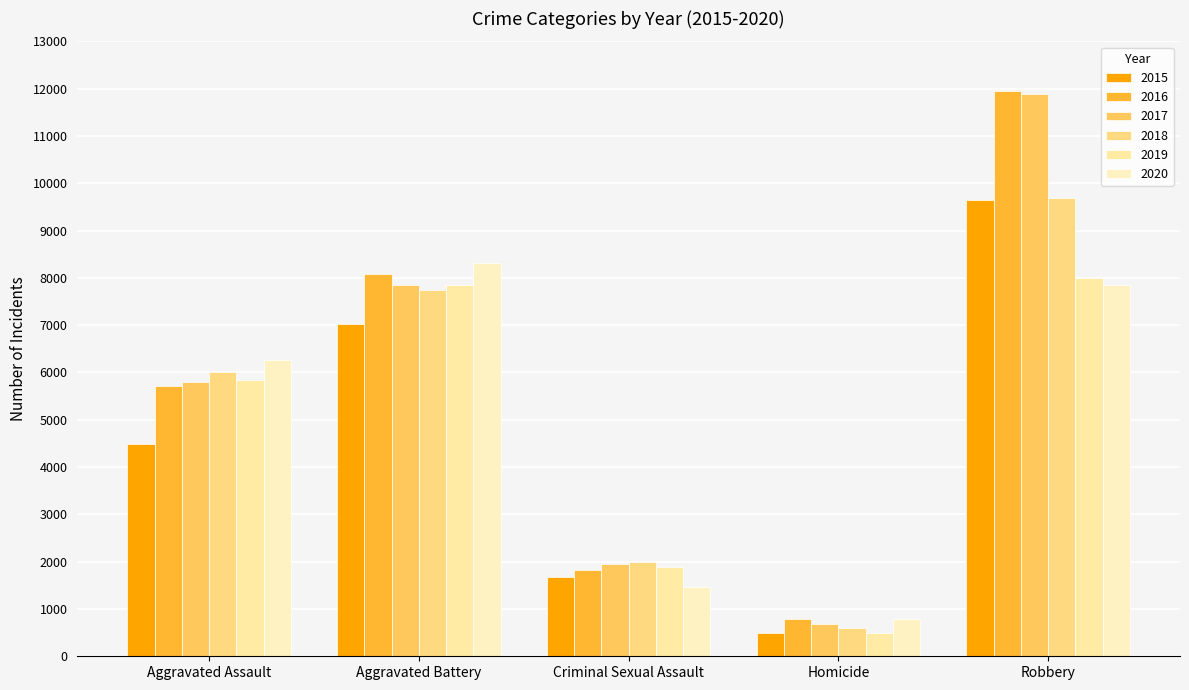

How many categories are shown in the chart?

5